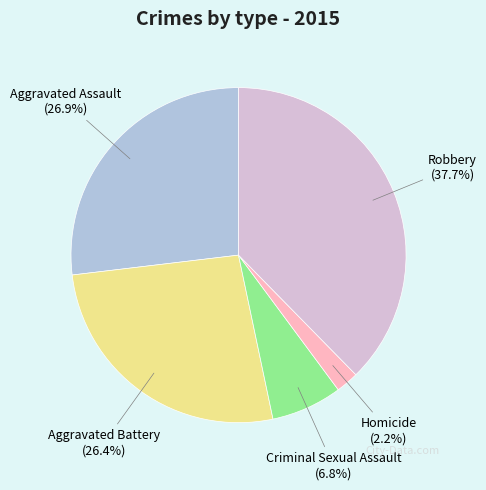

To the nearest percent, what is the difference between the Robbery and Aggravated Battery slice percentages?

11%